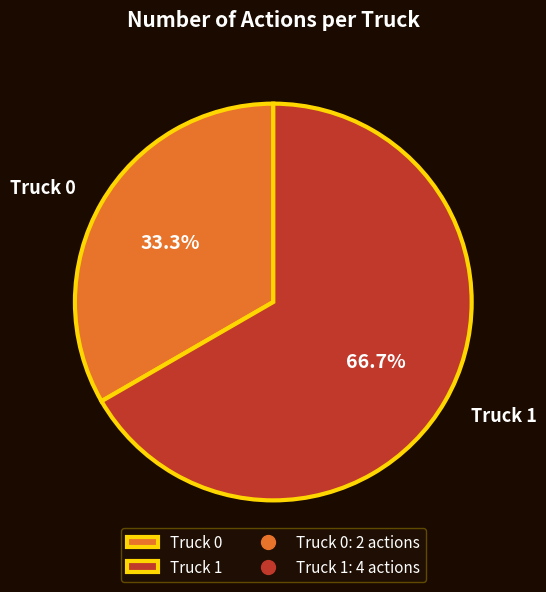

Is it true that Truck 1 is 67% of the pie?

True